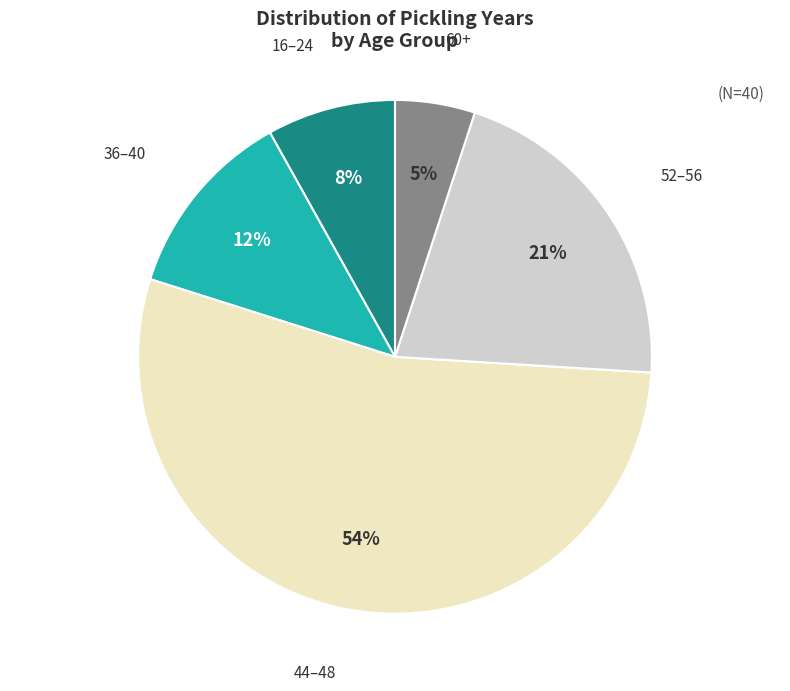

Is the sum of 36–40 and 16–24 greater than half?

No